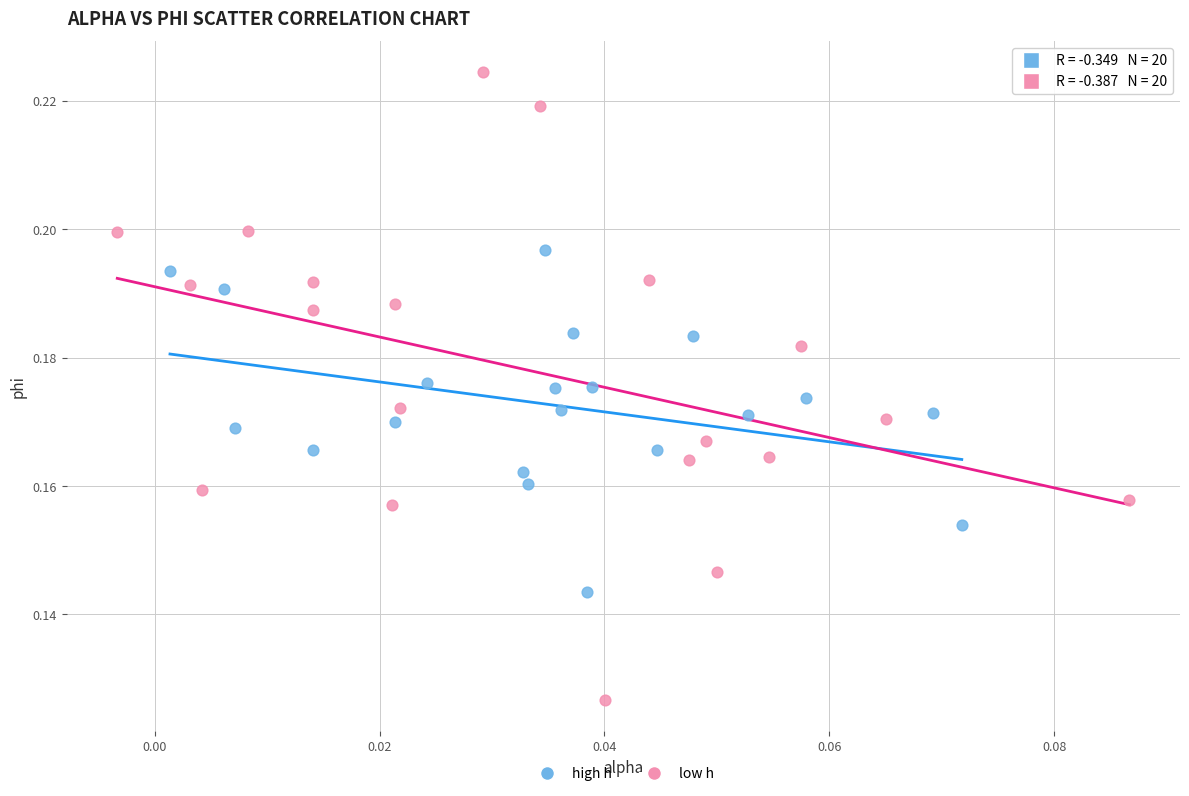

Which series reaches the minimum Y coordinate?

low h